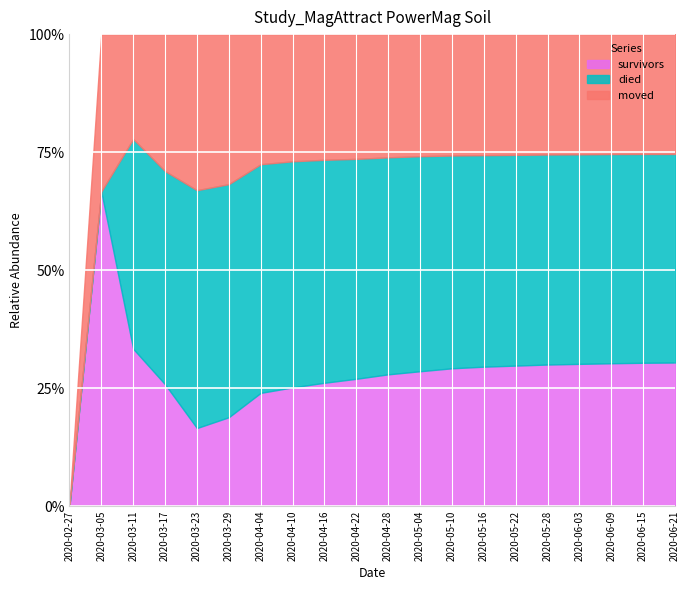

Reading right to left, what are all the values shown in this chart?

survivors: 2020-06-21=442	2020-06-15=440	2020-06-09=437	2020-06-03=433	2020-05-28=428	2020-05-22=420	2020-05-16=410	2020-05-10=395	2020-05-04=370	2020-04-28=340	2020-04-22=301	2020-04-16=260	2020-04-10=210	2020-04-04=154	2020-03-29=61	2020-03-23=21	2020-03-17=8	2020-03-11=3	2020-03-05=2	2020-02-27=0
died: 2020-06-21=642	2020-06-15=641	2020-06-09=640	2020-06-03=638	2020-05-28=635	2020-05-22=630	2020-05-16=622	2020-05-10=610	2020-05-04=590	2020-04-28=560	2020-04-22=520	2020-04-16=470	2020-04-10=400	2020-04-04=311	2020-03-29=160	2020-03-23=64	2020-03-17=14	2020-03-11=4	2020-03-05=0	2020-02-27=0
moved: 2020-06-21=369	2020-06-15=368	2020-06-09=367	2020-06-03=366	2020-05-28=364	2020-05-22=361	2020-05-16=356	2020-05-10=348	2020-05-04=335	2020-04-28=318	2020-04-22=295	2020-04-16=265	2020-04-10=225	2020-04-04=177	2020-03-29=103	2020-03-23=42	2020-03-17=9	2020-03-11=2	2020-03-05=1	2020-02-27=0